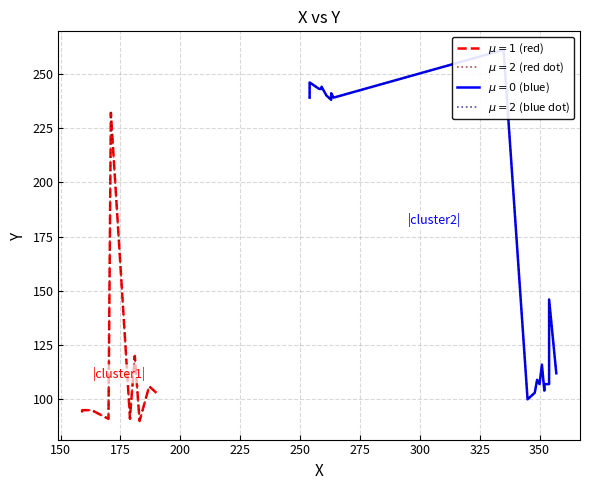

What is the sum of the values at 254 and 254?

480